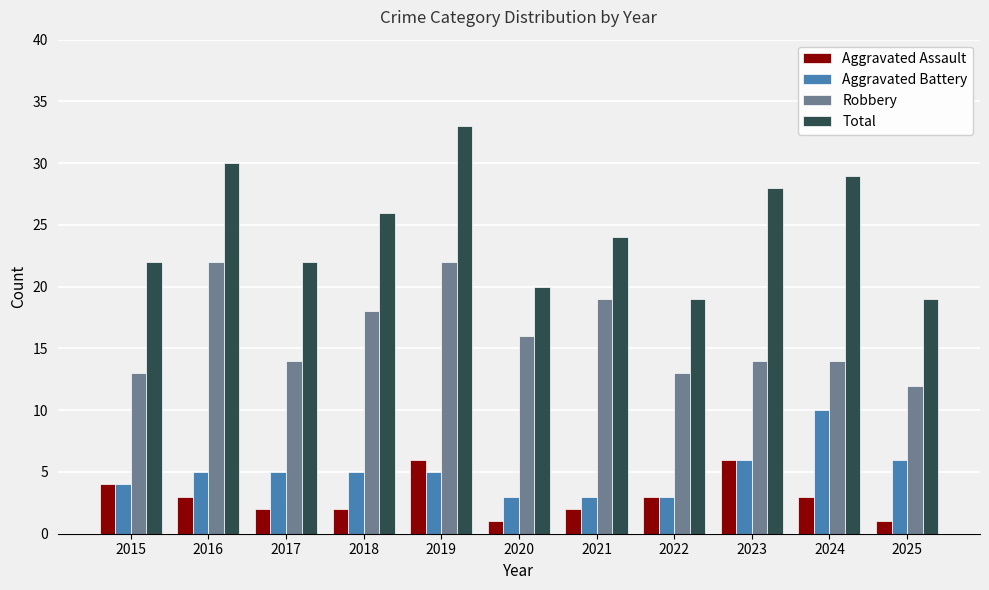

How many distinct data groups are displayed?

4